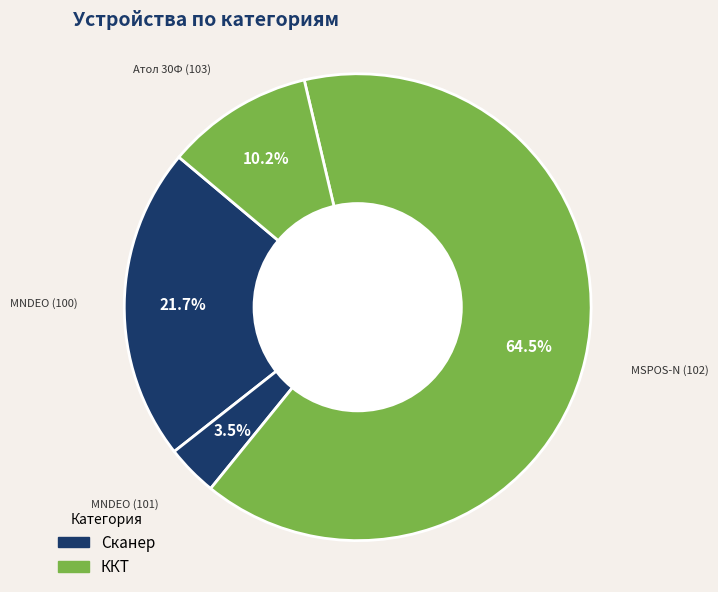

What is the smallest slice in the pie chart?

MNDEO (101)